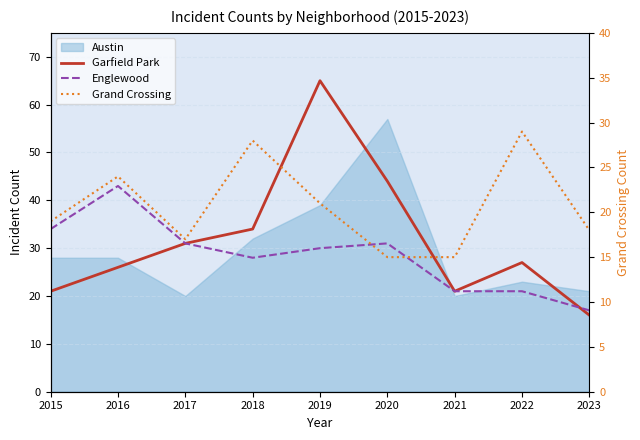

At how many categories does at least one series exceed 40?

3